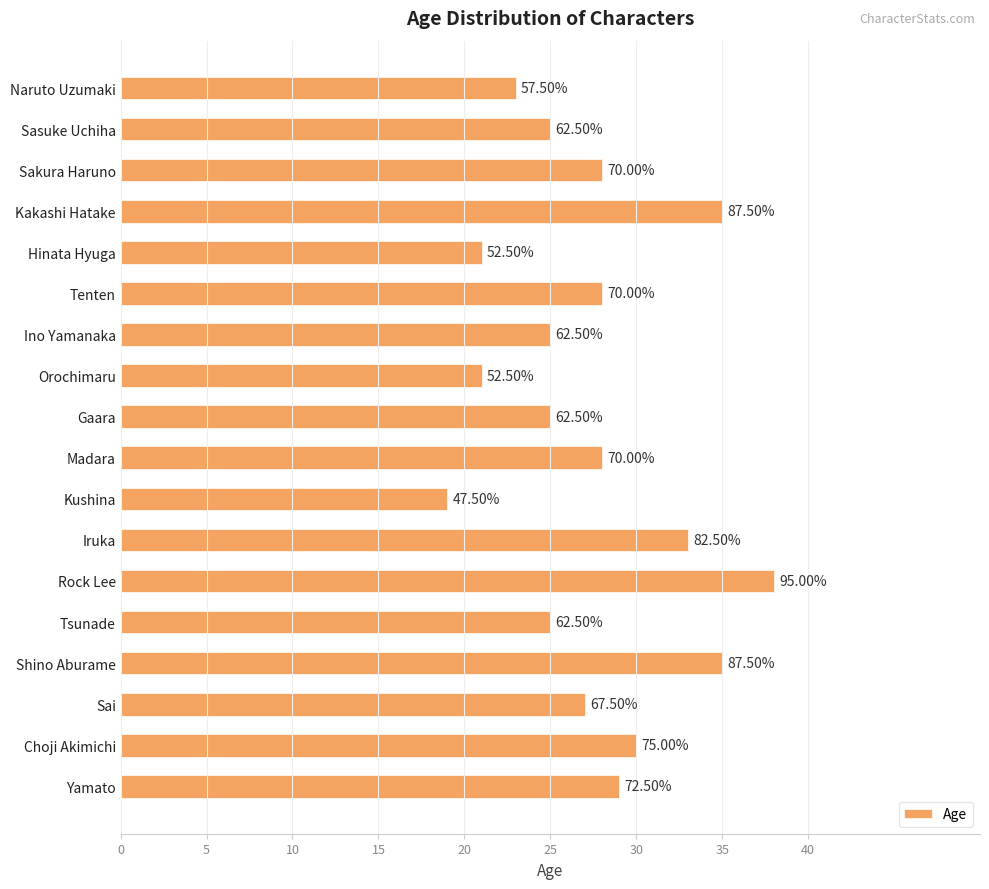

Are the bars horizontal?

Yes